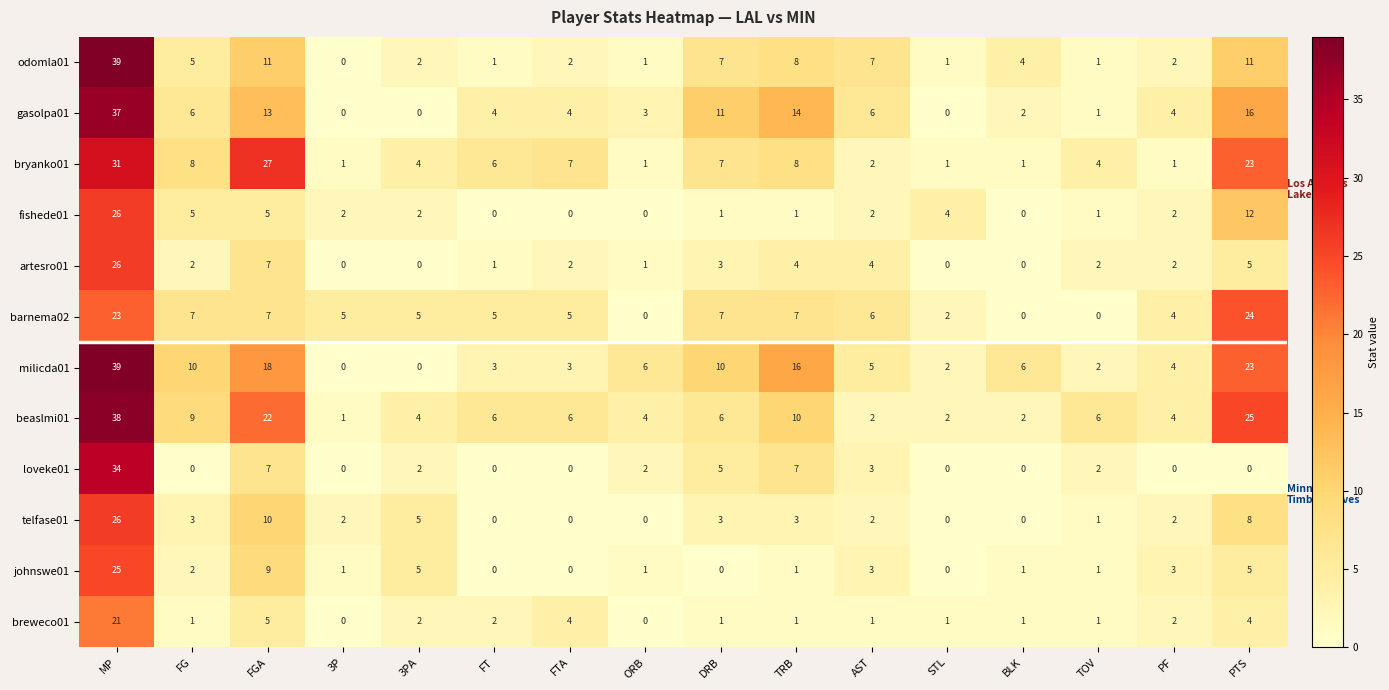

What is the total value across all series at AST?

43